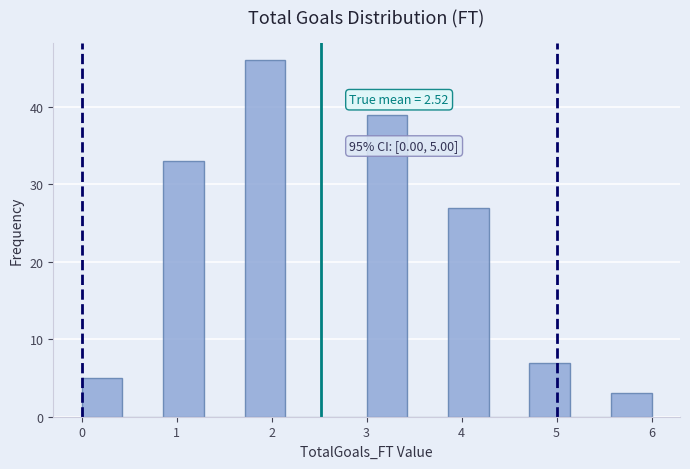

Which range on the x-axis has the tallest bar?

1.7 to 2.1